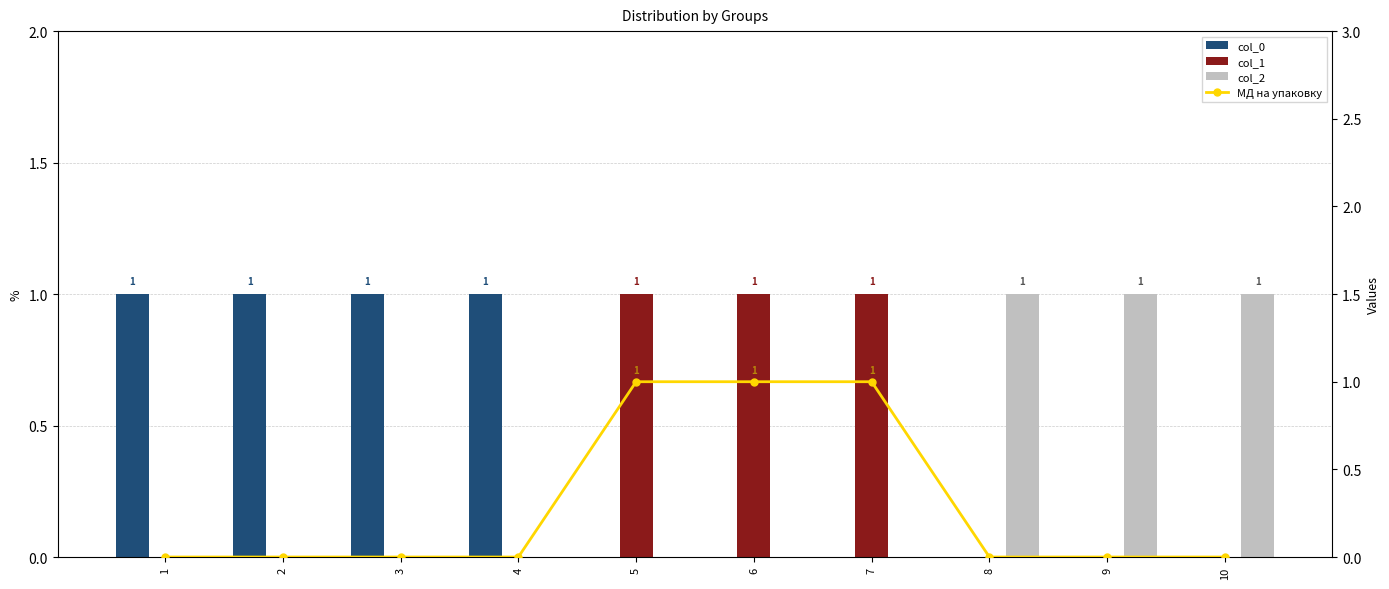

Which series changed the most between 3 and 8?

col_0